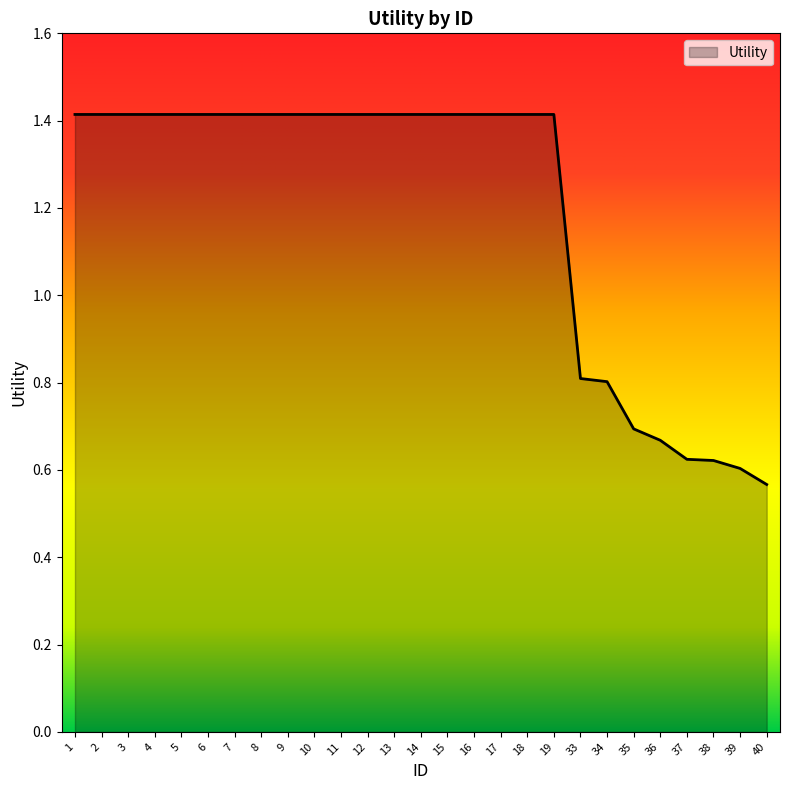

What is the greatest value displayed?

1.4